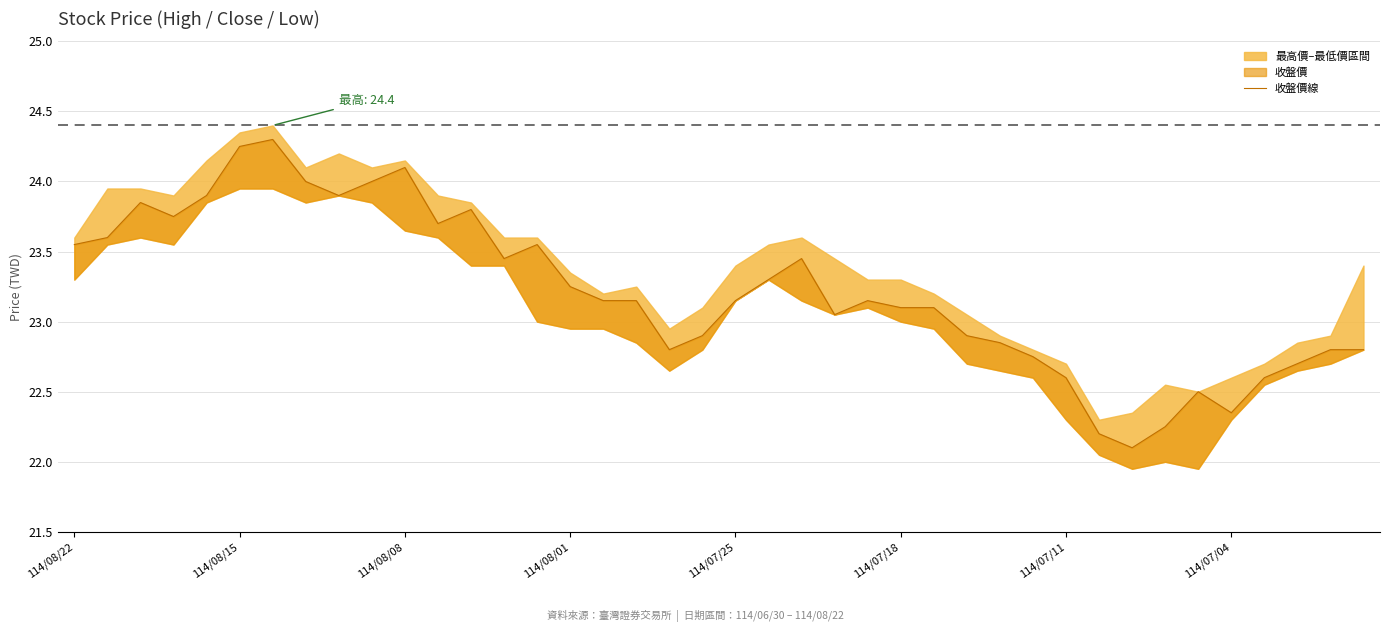

Does the chart have visible grid lines?

Yes